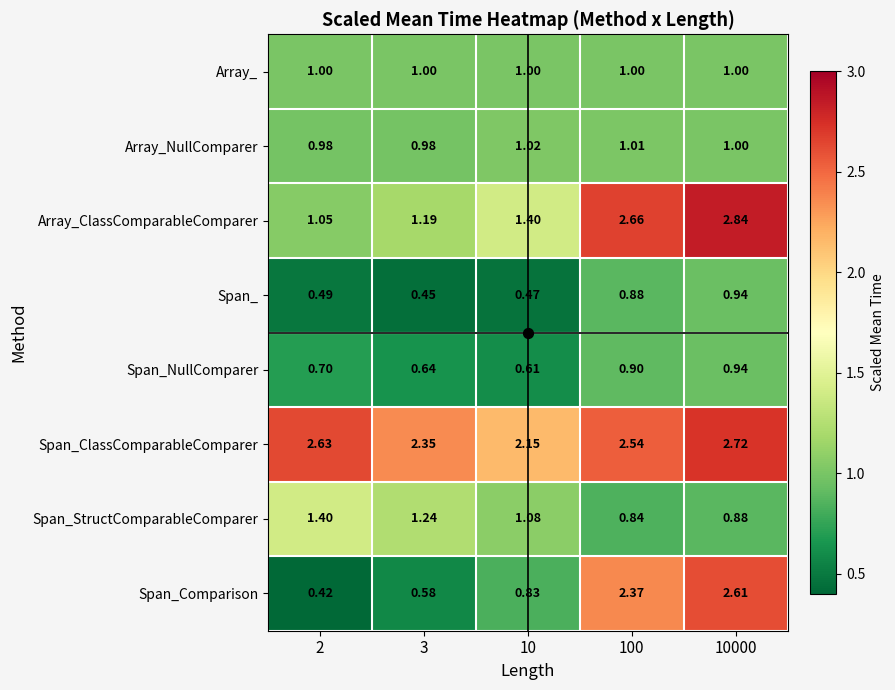

Which series has the largest total across all categories?

Span_ClassComparableComparer